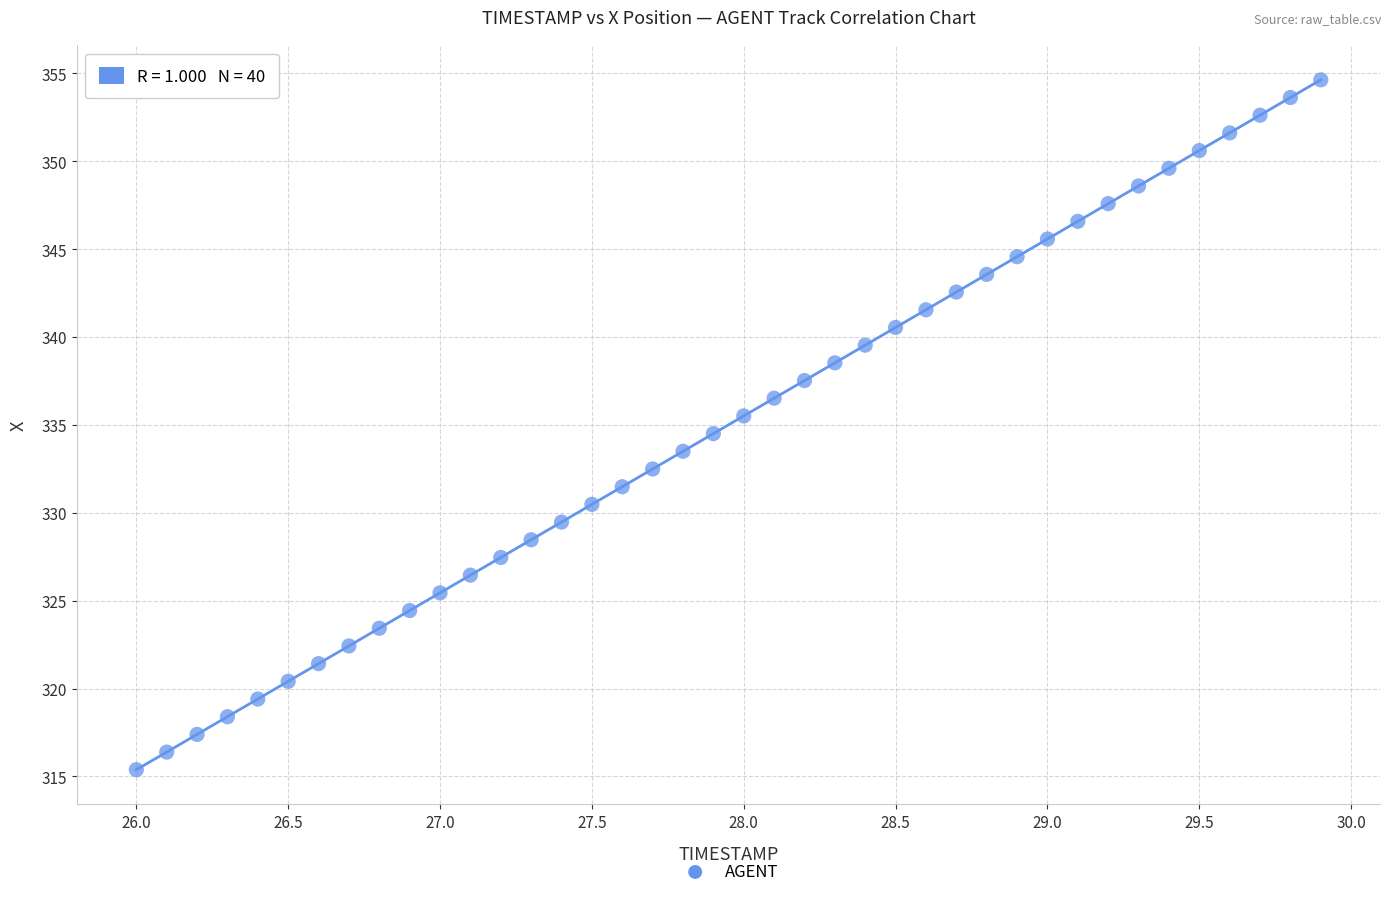

What is the range of Y values (max minus min)?

39.3